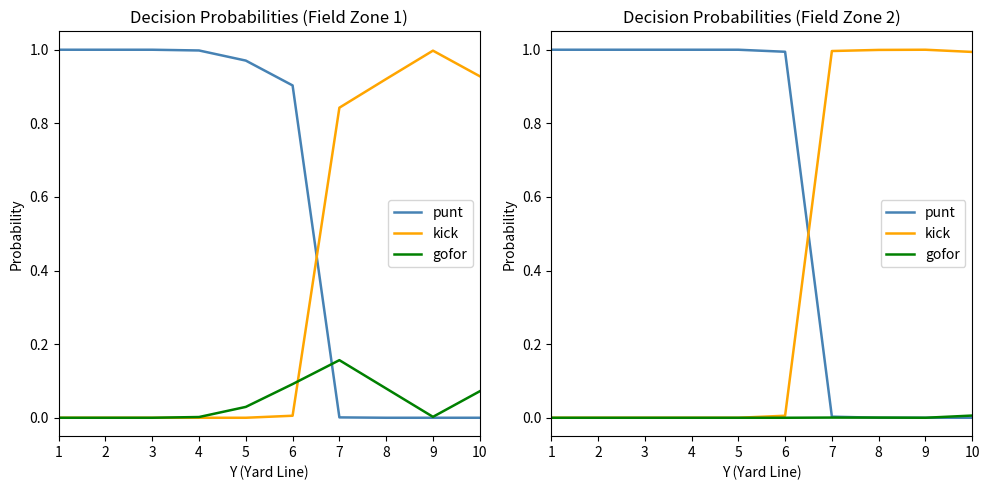

The kick series shows 0.0 at 2. True or false?

True